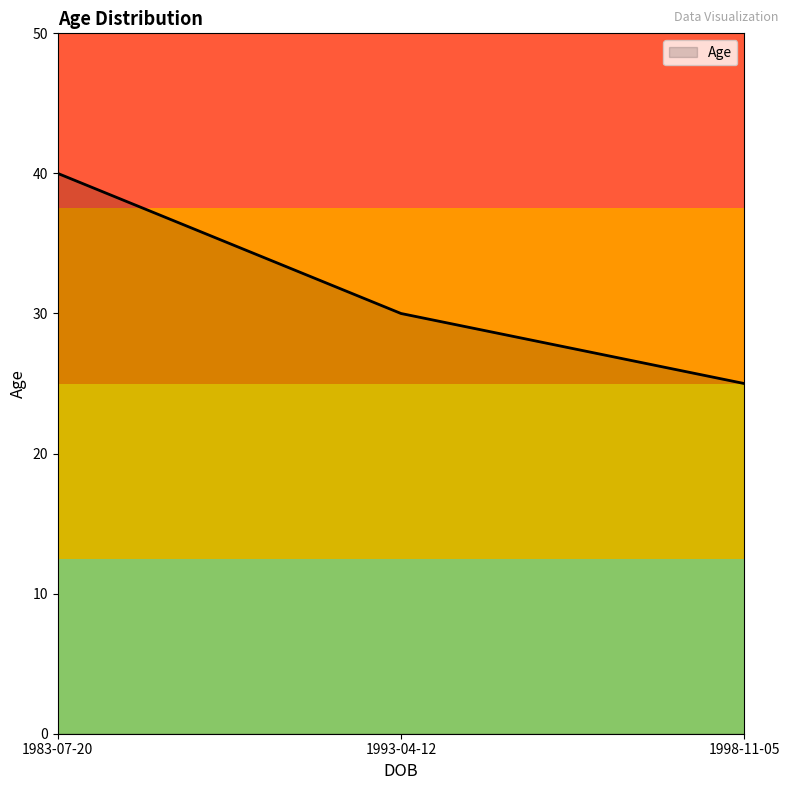

Where is the data nearest to the value 32?

1993-04-12